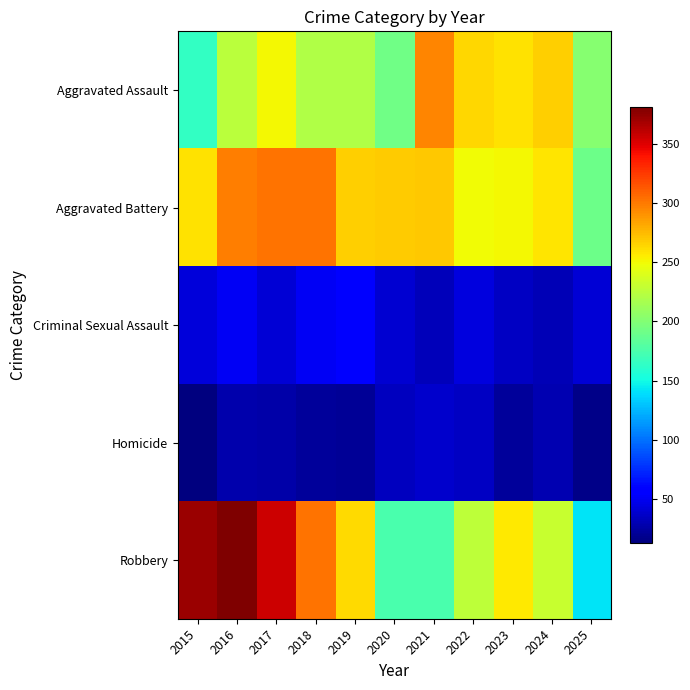

Reading left to right, what are all the values shown in this chart?

Aggravated Assault: 2015=164	2016=225	2017=251	2018=220	2019=220	2020=192	2021=295	2022=264	2023=259	2024=267	2025=202
Aggravated Battery: 2015=259	2016=298	2017=303	2018=302	2019=267	2020=268	2021=270	2022=249	2023=251	2024=258	2025=191
Criminal Sexual Assault: 2015=43	2016=51	2017=41	2018=51	2019=55	2020=40	2021=33	2022=44	2023=35	2024=31	2025=41
Homicide: 2015=13	2016=28	2017=27	2018=23	2019=21	2020=34	2021=38	2022=35	2023=23	2024=30	2025=16
Robbery: 2015=372	2016=381	2017=356	2018=302	2019=263	2020=174	2021=175	2022=227	2023=257	2024=231	2025=141